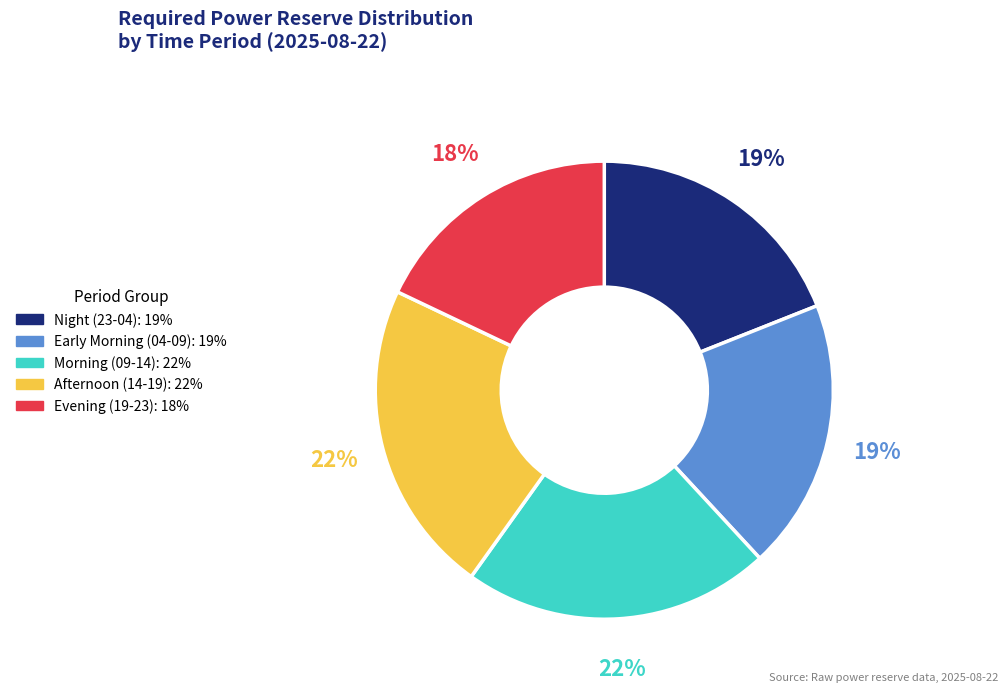

Is there a majority slice in this chart?

No